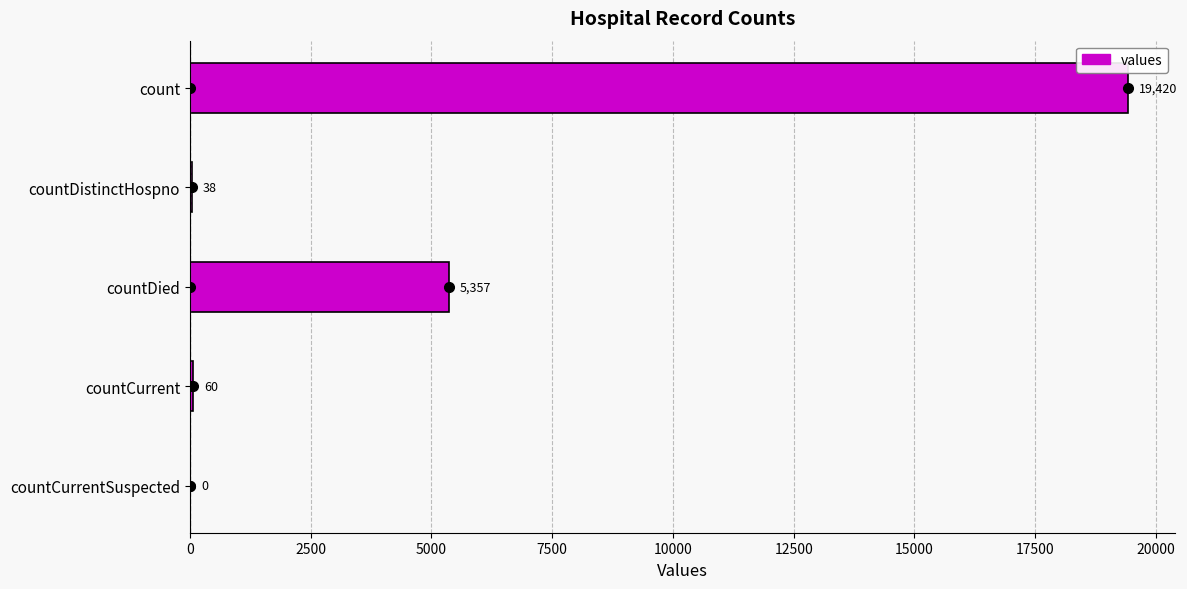

Which category has the highest value across all series?

count